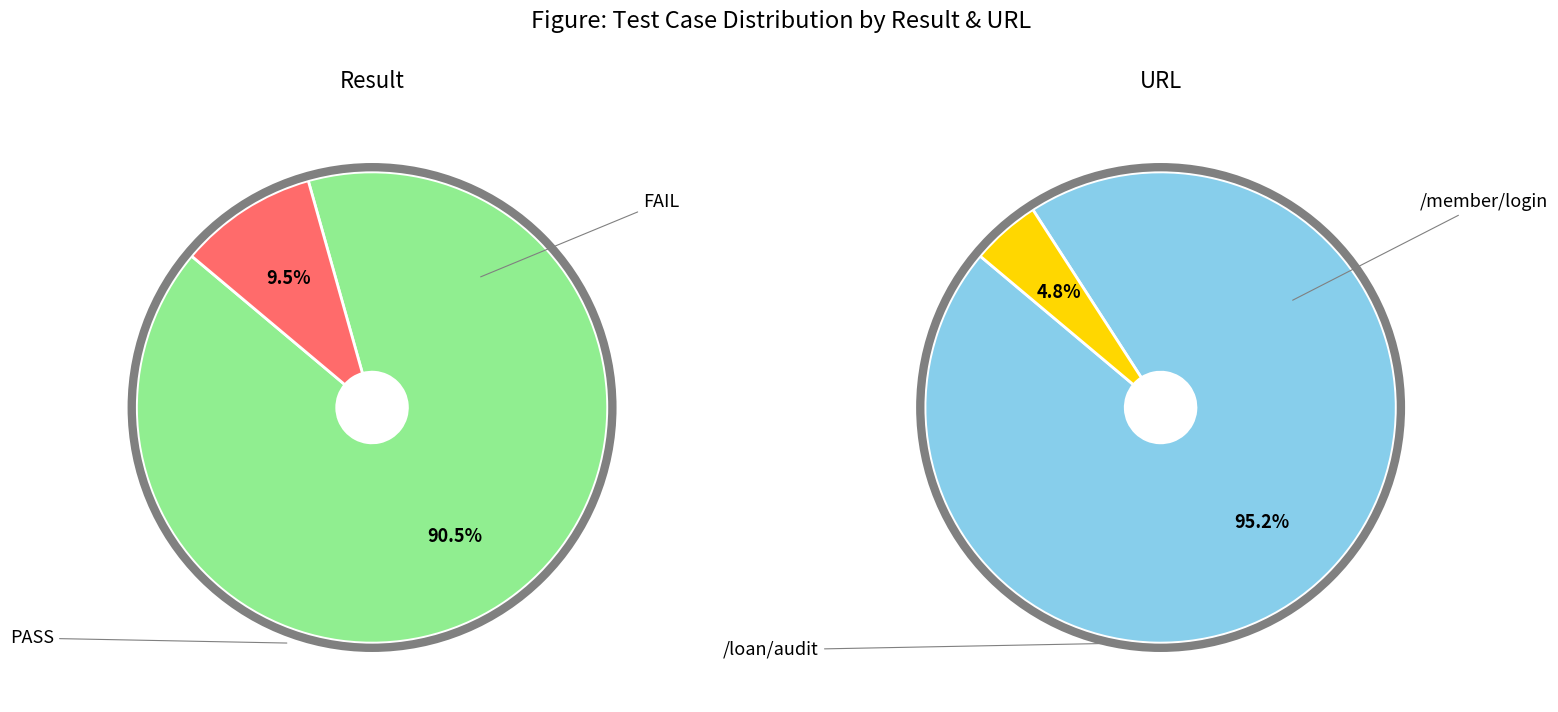

Is there a majority slice in this chart?

Yes